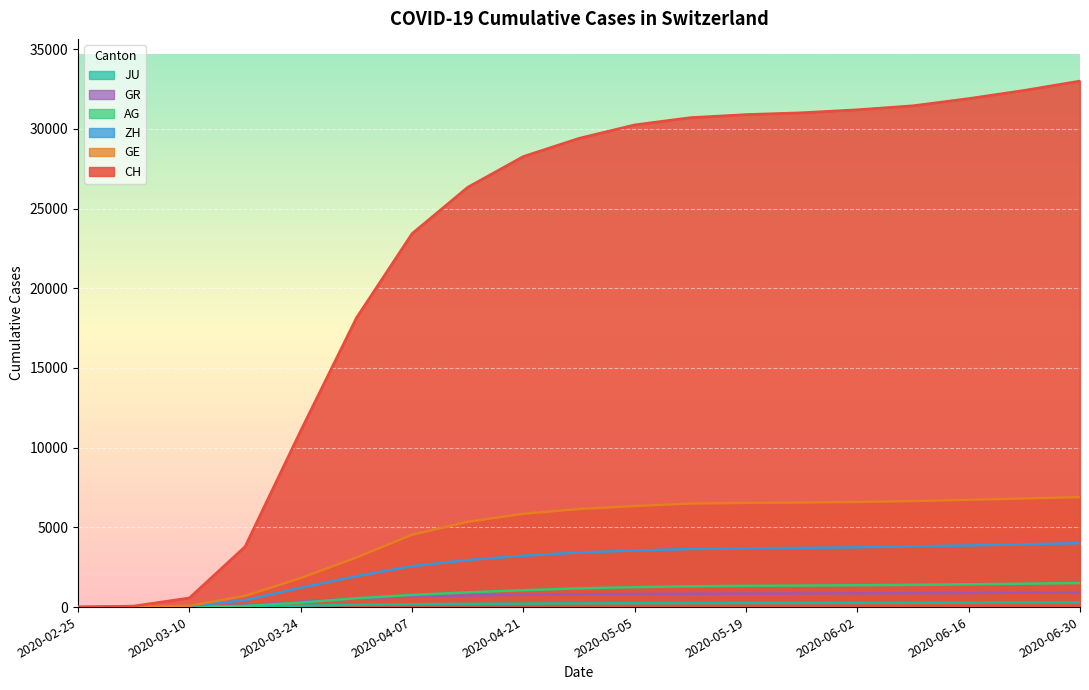

True or false: CH and AG intersect in this chart.

False